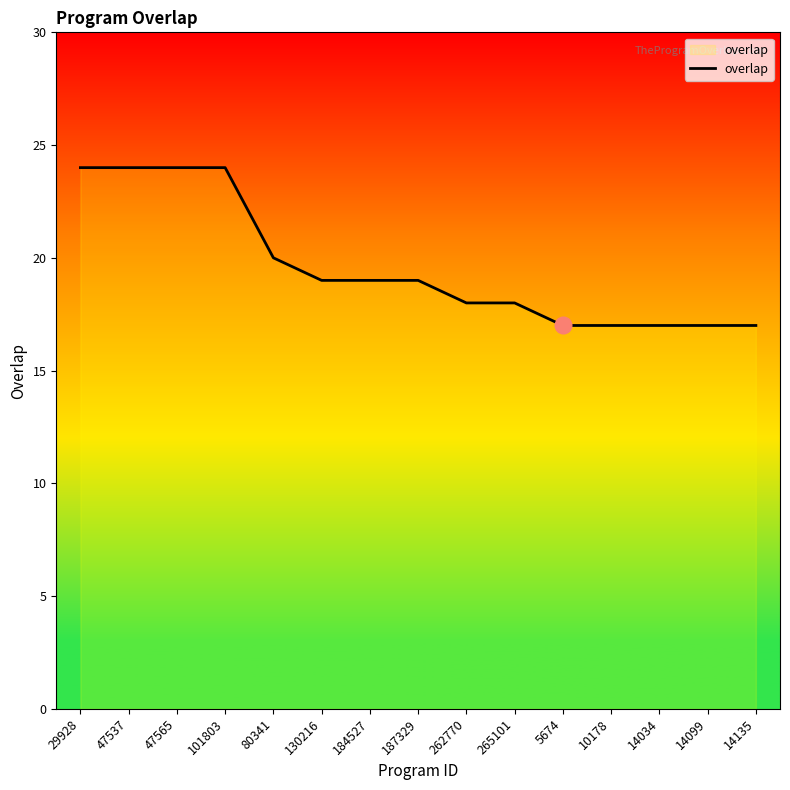

What position from the left is 130216?

6